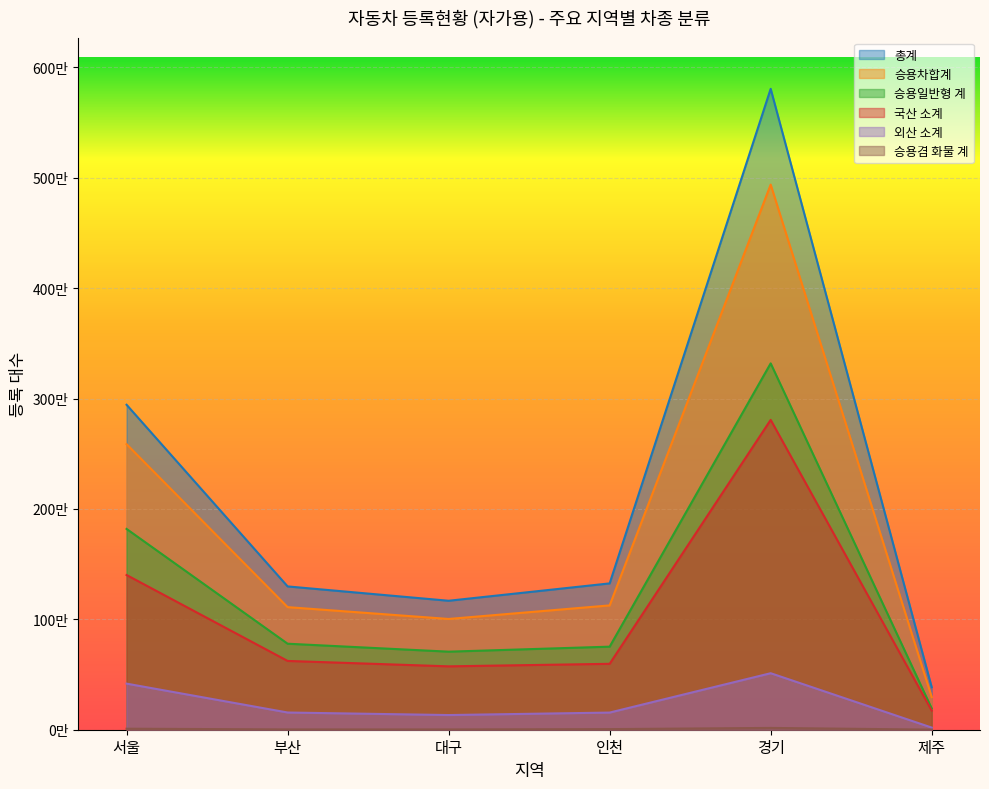

How many series are shown in this chart?

6